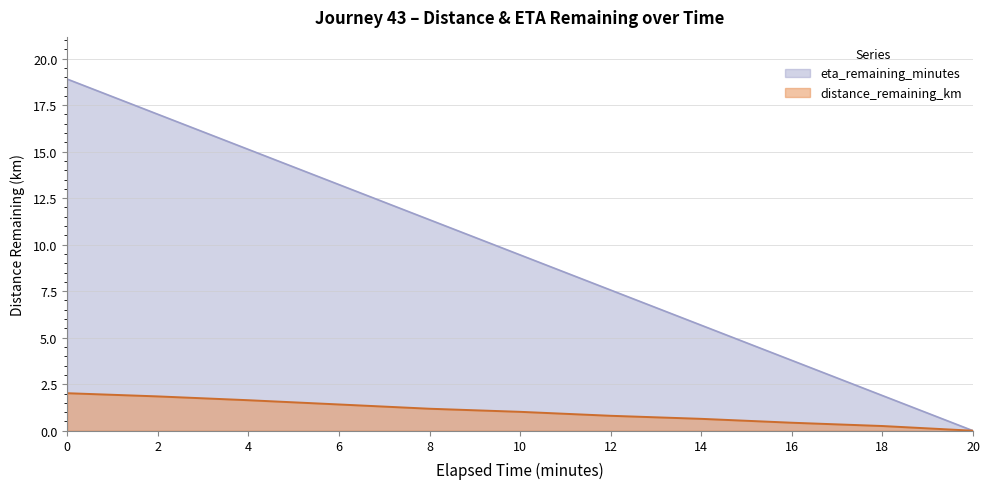

True or false: distance_remaining_km and eta_remaining_minutes intersect in this chart.

False